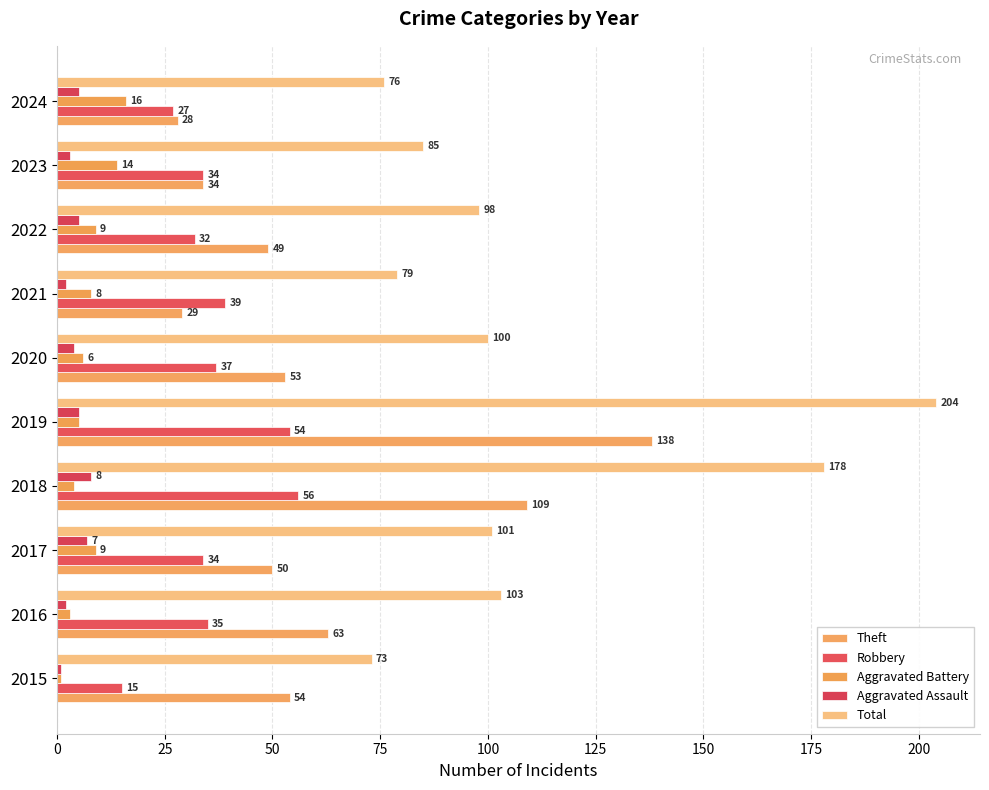

Rank the series by their maximum value, from highest to lowest.

Total, Theft, Robbery, Aggravated Battery, Aggravated Assault